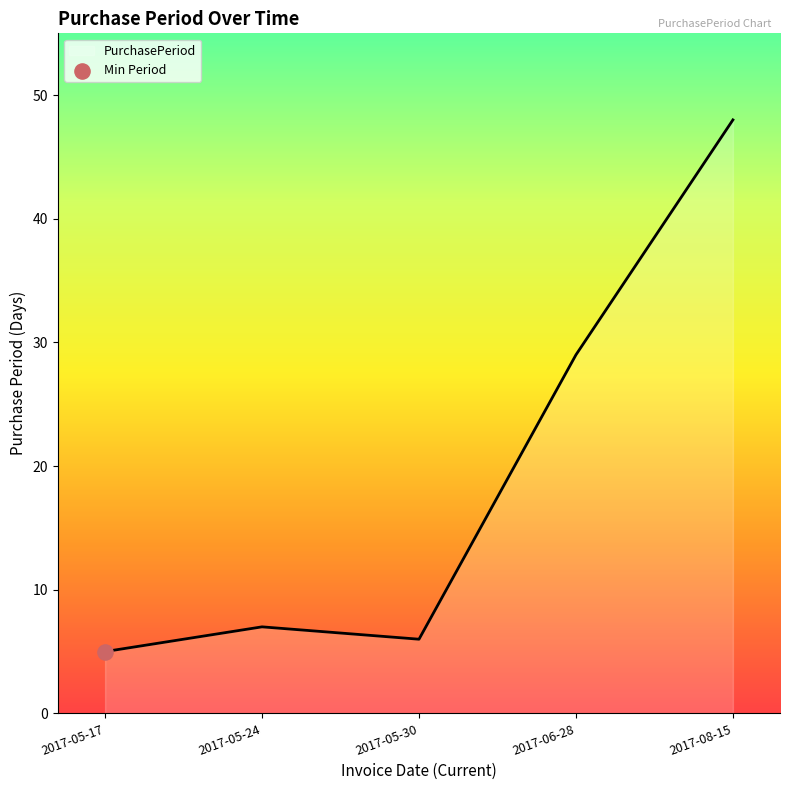

Between 2017-05-30 and 2017-05-24, which is larger?

2017-05-24